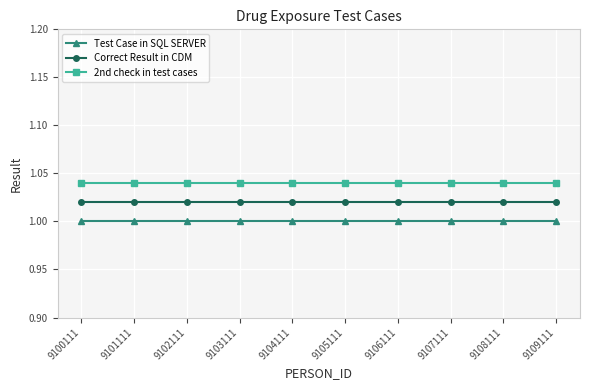

Is the value of Test Case in SQL SERVER at 9106111 greater than the value of 2nd check in test cases at 9107111?

No